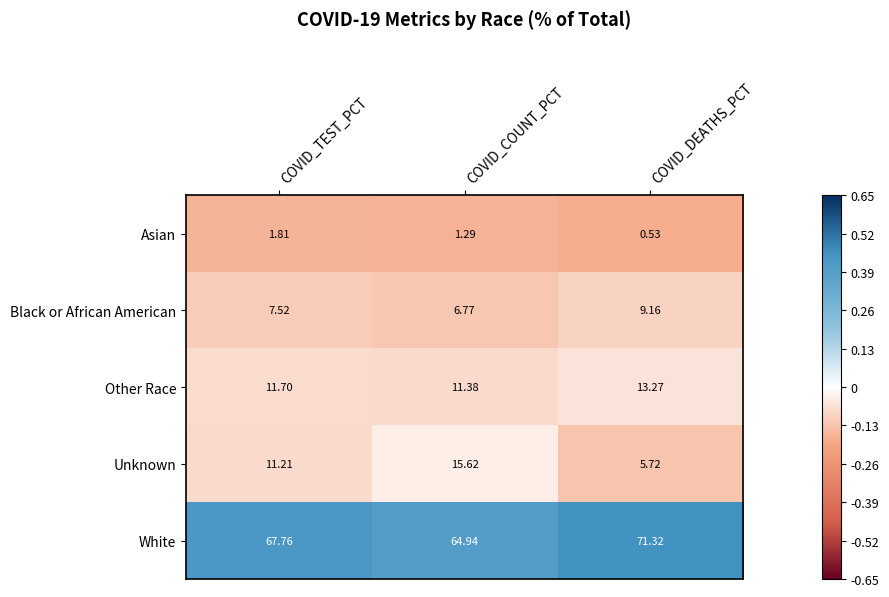

Which series has the largest range (max minus min)?

Unknown